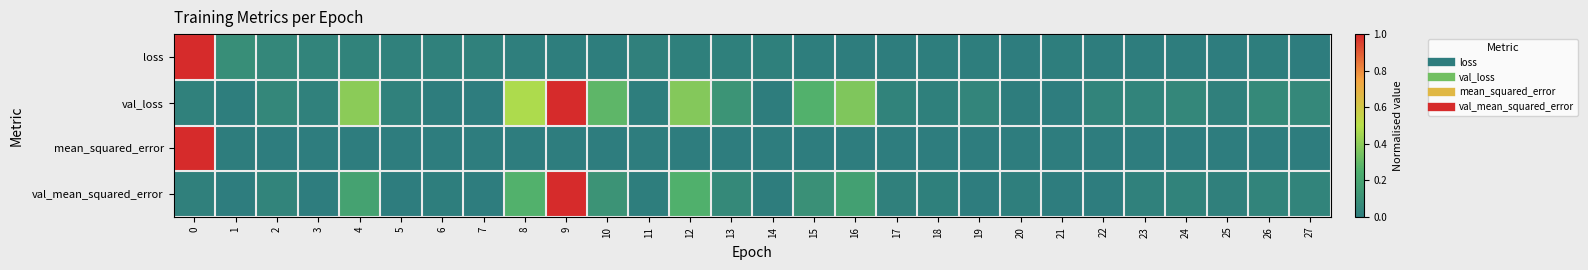

Reading left to right, transcribe all the data shown in this chart.

loss: 0=1.0	1=0.1	2=0.1	3=0.0	4=0.0	5=0.0	6=0.0	7=0.0	8=0.0	9=0.0	10=0.0	11=0.0	12=0.0	13=0.0	14=0.0	15=0.0	16=0.0	17=0.0	18=0.0	19=0.0	20=0.0	21=0.0	22=0.0	23=0.0	24=0.0	25=0.0	26=0.0	27=0.0
val_loss: 0=0.0	1=0.0	2=0.1	3=0.0	4=0.4	5=0.0	6=0.0	7=0.0	8=0.5	9=1.0	10=0.3	11=0.0	12=0.4	13=0.1	14=0.0	15=0.3	16=0.4	17=0.0	18=0.0	19=0.0	20=0.0	21=0.0	22=0.0	23=0.0	24=0.1	25=0.0	26=0.1	27=0.1
mean_squared_error: 0=1.0	1=0.0	2=0.0	3=0.0	4=0.0	5=0.0	6=0.0	7=0.0	8=0.0	9=0.0	10=0.0	11=0.0	12=0.0	13=0.0	14=0.0	15=0.0	16=0.0	17=0.0	18=0.0	19=0.0	20=0.0	21=0.0	22=0.0	23=0.0	24=0.0	25=0.0	26=0.0	27=0.0
val_mean_squared_error: 0=0.0	1=0.0	2=0.0	3=0.0	4=0.2	5=0.0	6=0.0	7=0.0	8=0.3	9=1.0	10=0.1	11=0.0	12=0.3	13=0.1	14=0.0	15=0.1	16=0.2	17=0.0	18=0.0	19=0.0	20=0.0	21=0.0	22=0.0	23=0.0	24=0.0	25=0.0	26=0.0	27=0.0